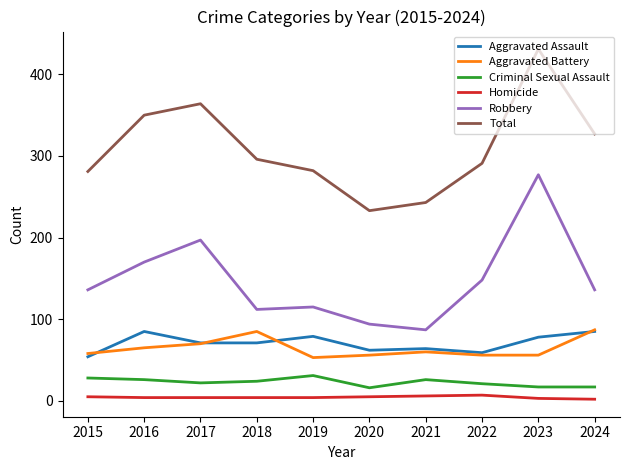

Which category has the lowest value in the Robbery series?

2021